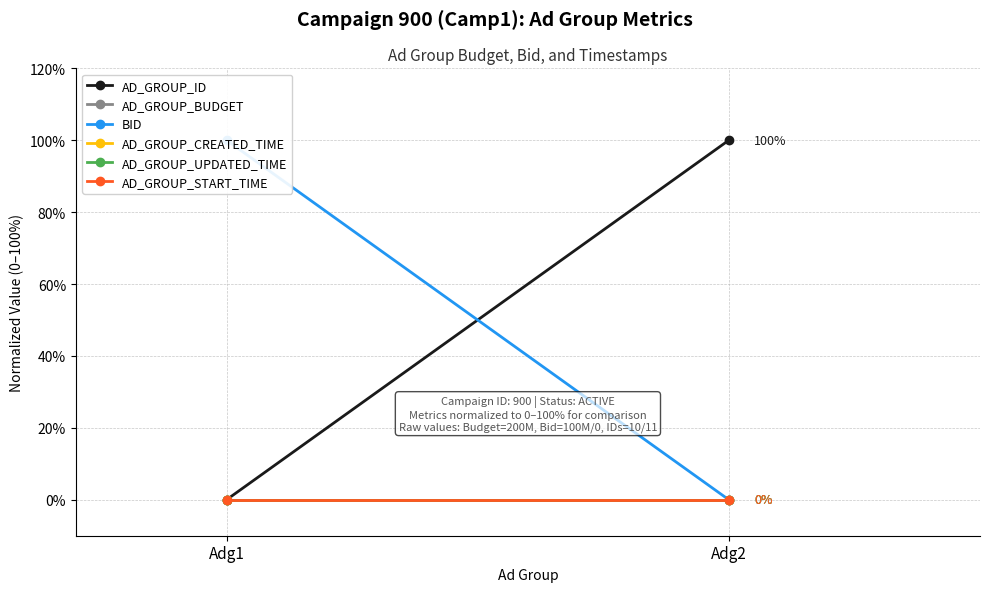

What is the average value of the AD_GROUP_ID series?

50